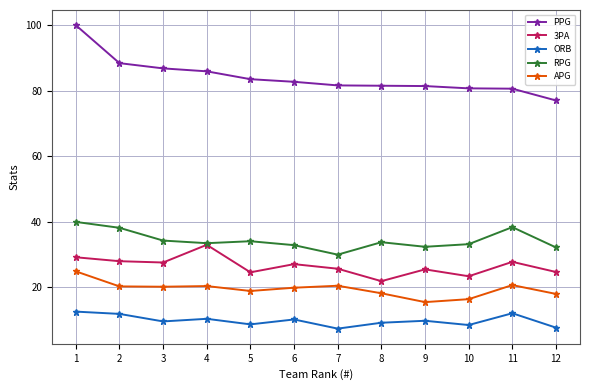

What is the value of the PPG point at the 5th from the left?

83.5